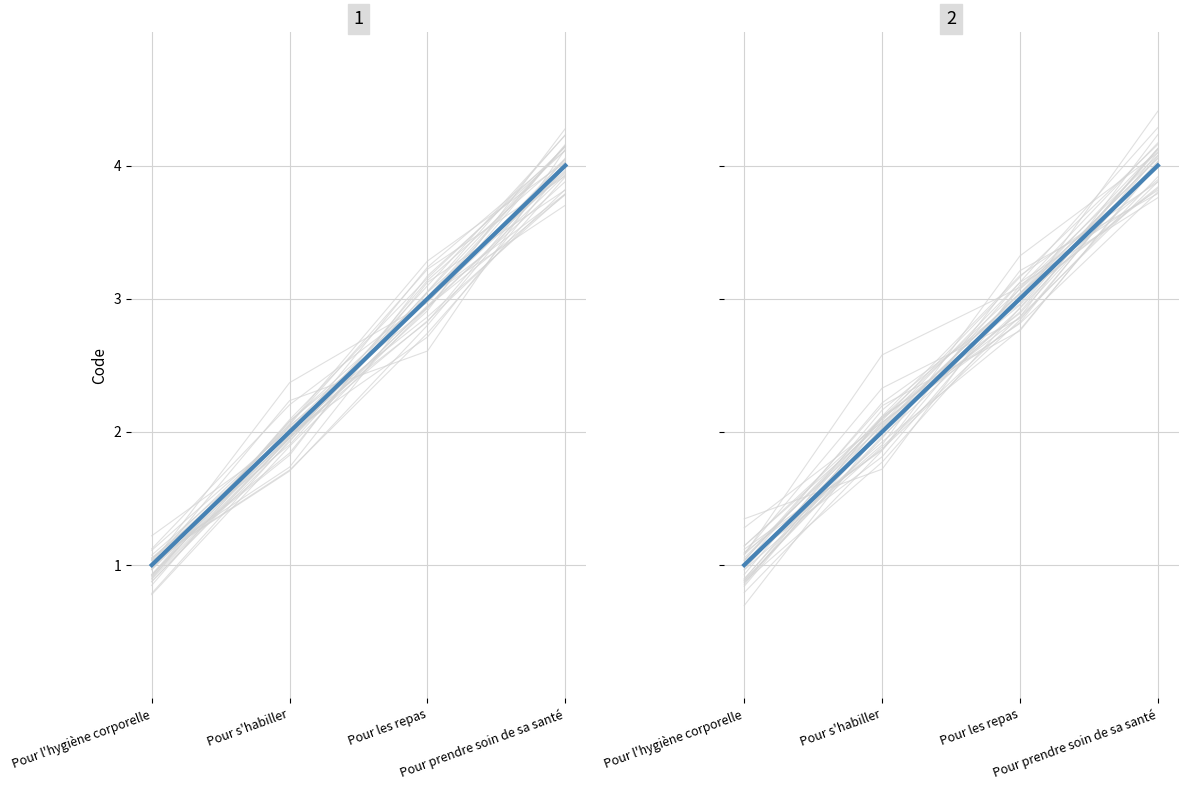

List the labels in order of value, smallest first.

Pour l'hygiène corporelle, Pour s'habiller, Pour les repas, Pour prendre soin de sa santé